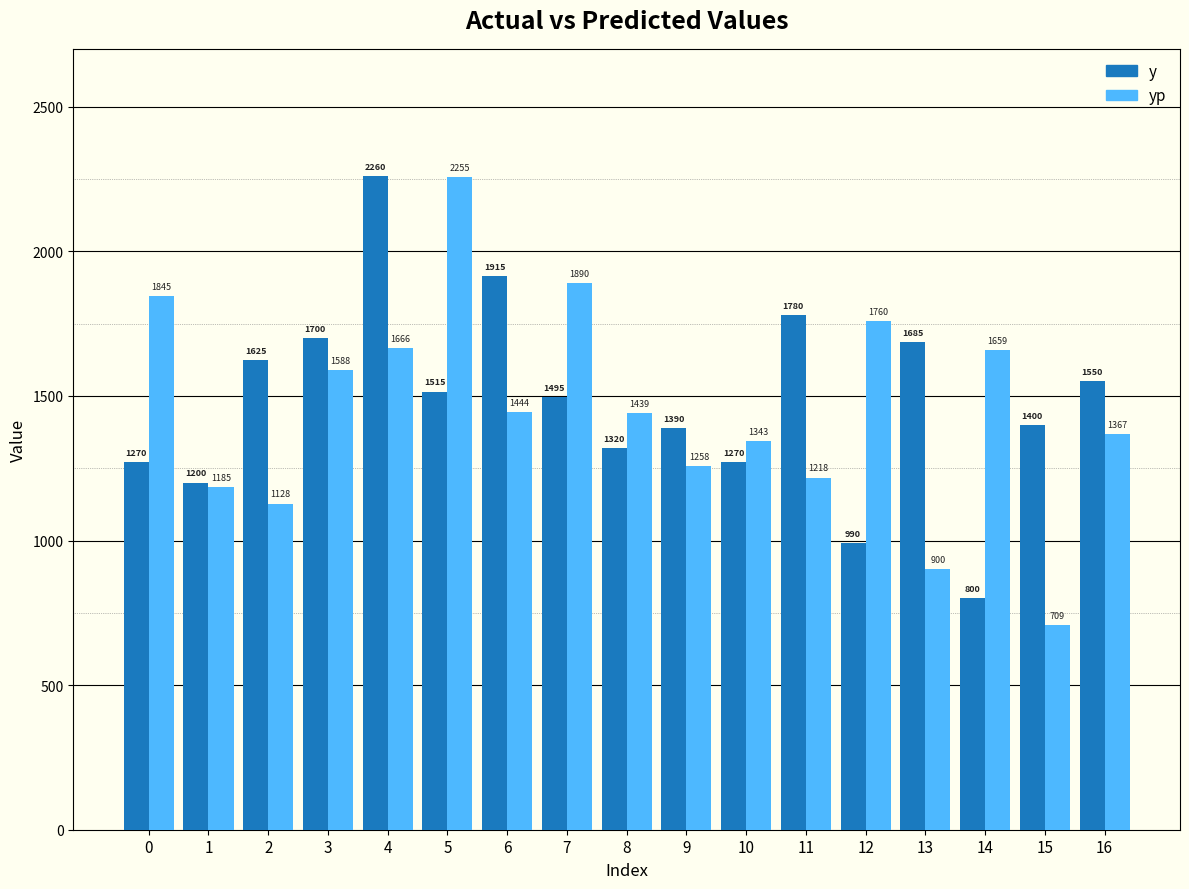

At which label does yp reach its peak?

5